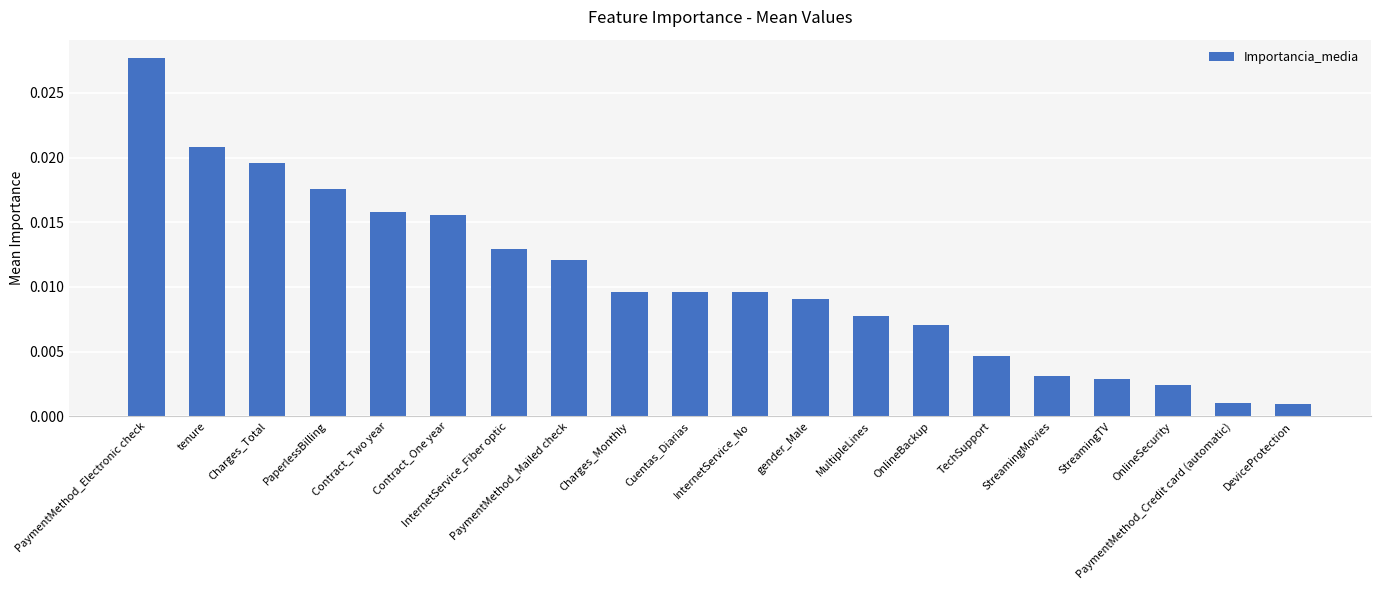

What position from the right is InternetService_Fiber optic?

14